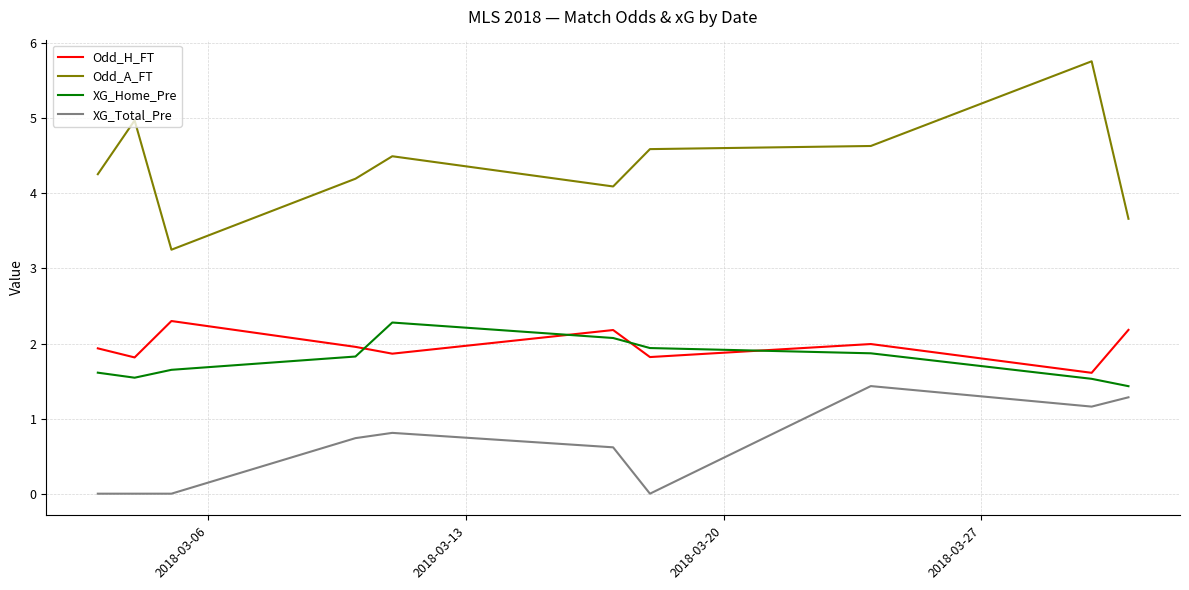

Which series has the largest total across all categories?

Odd_A_FT